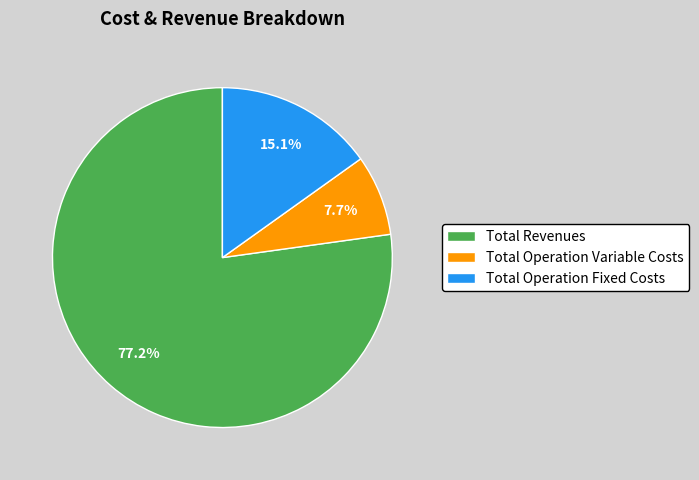

Does any single category account for the majority?

Yes